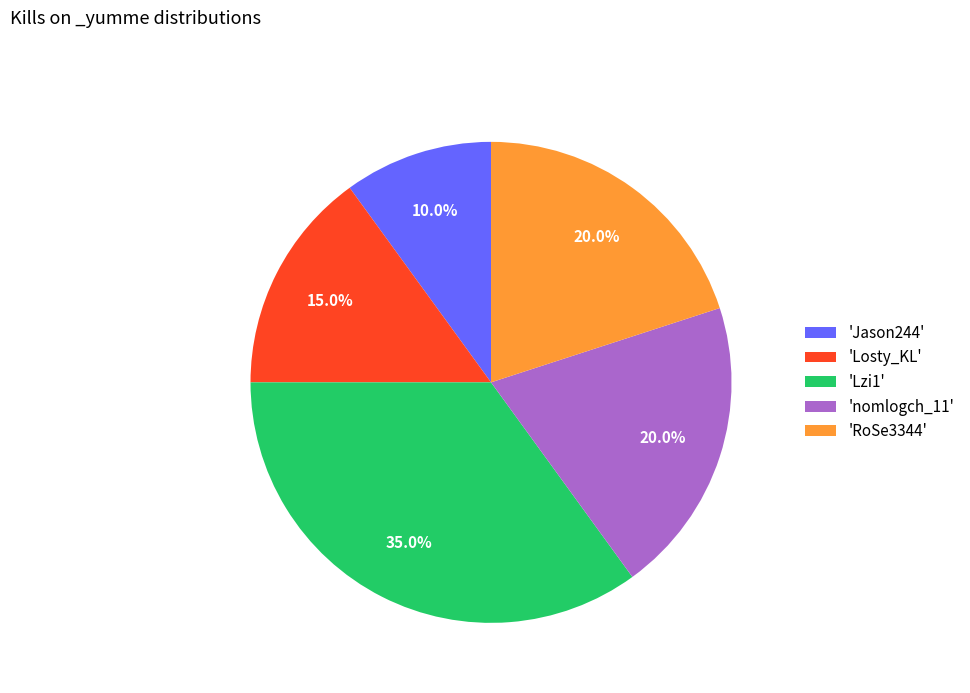

Is 'Lzi1' the majority of the pie?

No